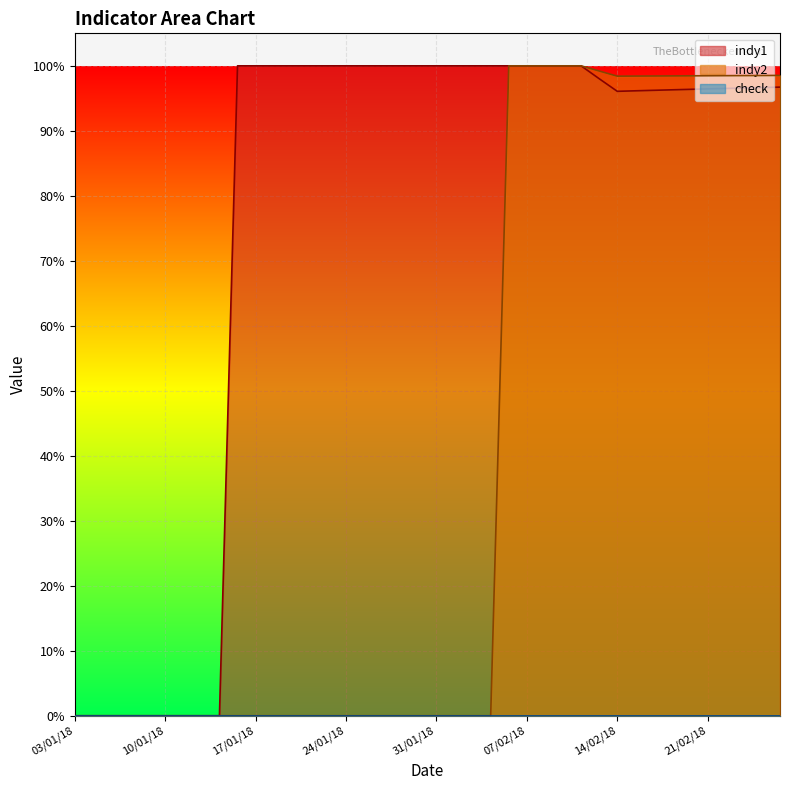

What is the maximum value shown in the chart?

1.0